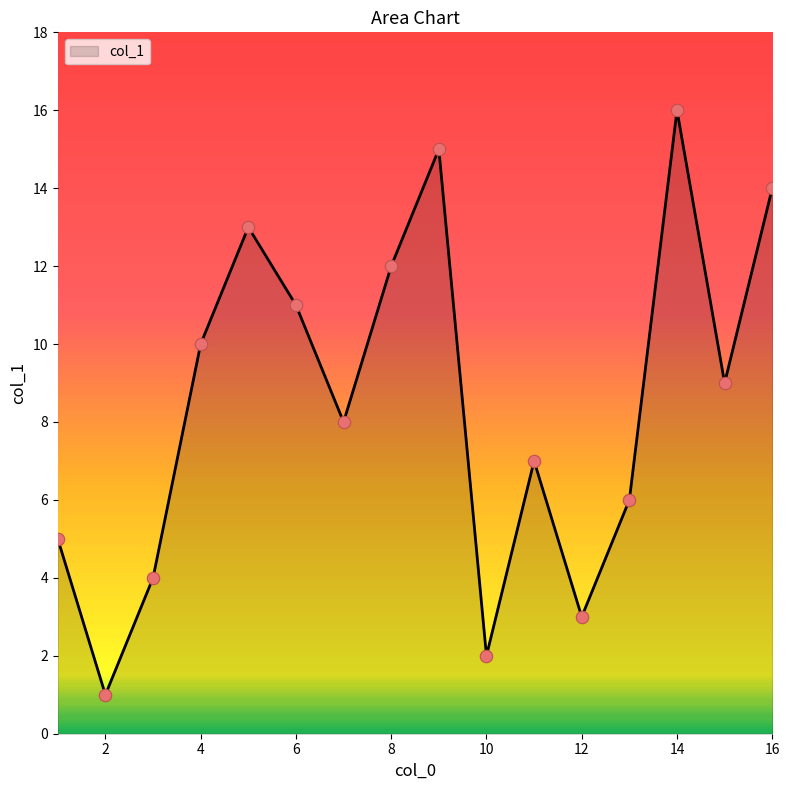

What is the difference between the maximum and minimum values?

15